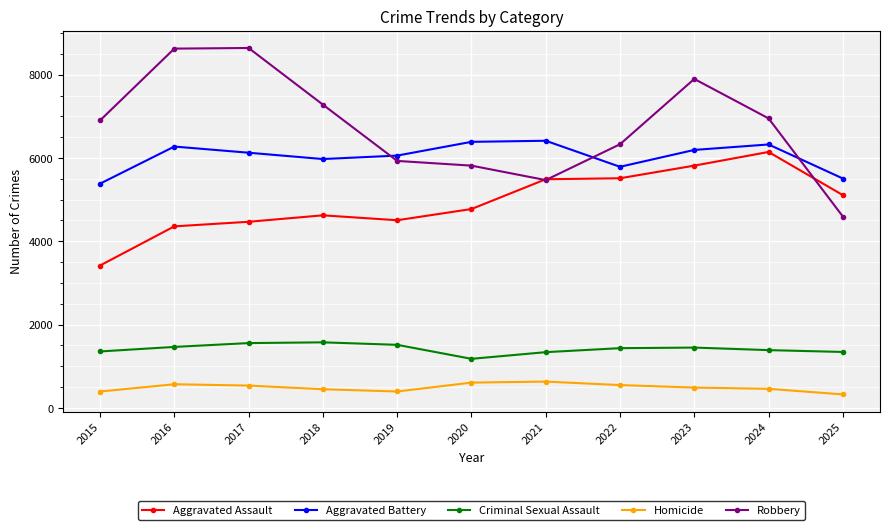

Rank the series at 2022 from lowest to highest value.

Homicide, Criminal Sexual Assault, Aggravated Assault, Aggravated Battery, Robbery